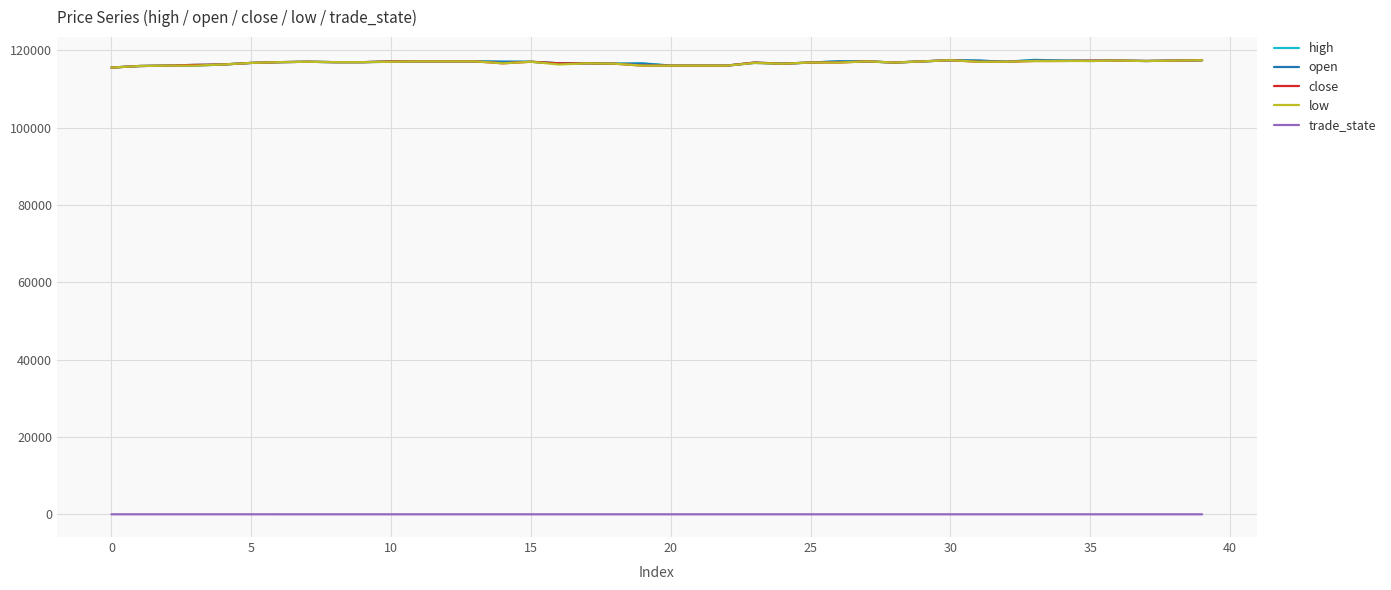

True or false: high and trade_state cross at least once.

False